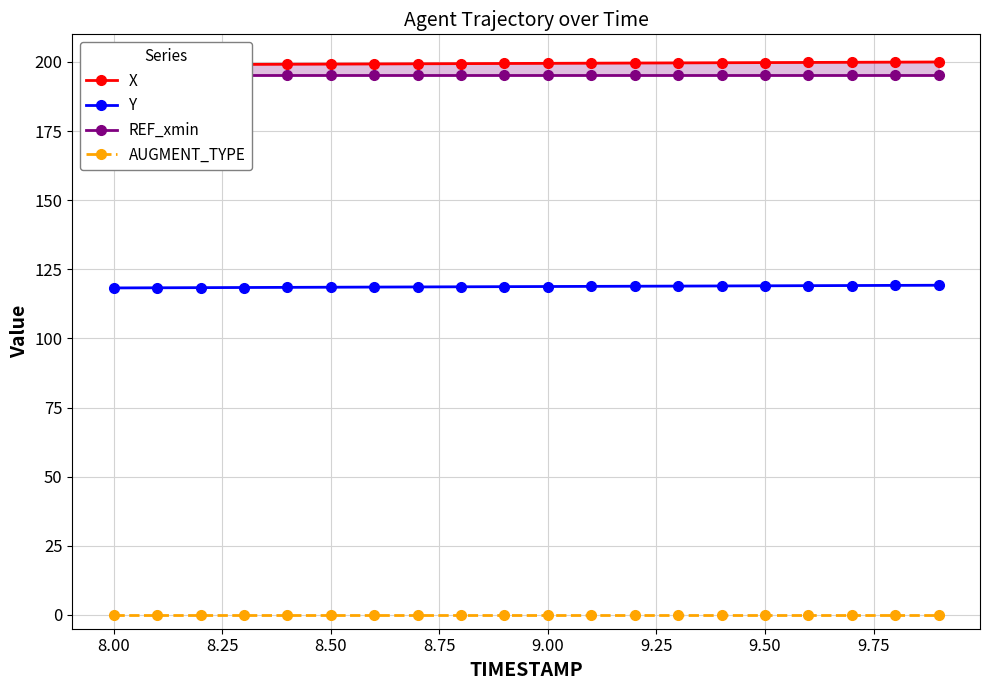

True or false: Y and AUGMENT_TYPE cross at least once.

False